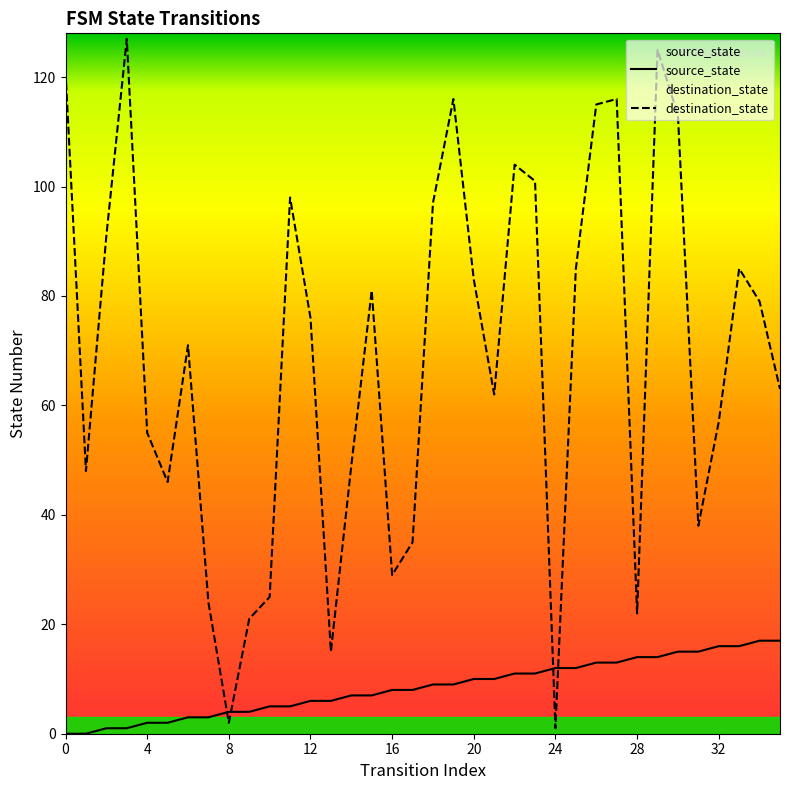

Is the value of source_state at 13 greater than the value of destination_state at 14?

No